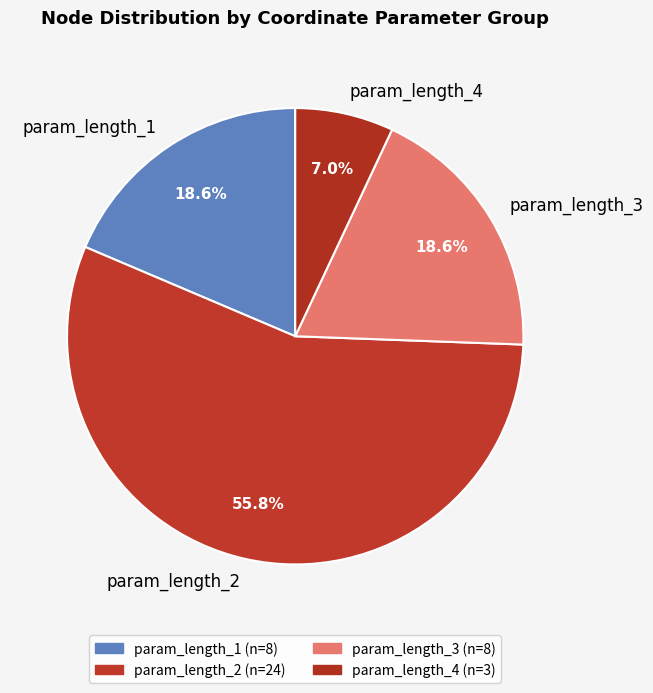

To the nearest percent, what is the average slice percentage?

25%